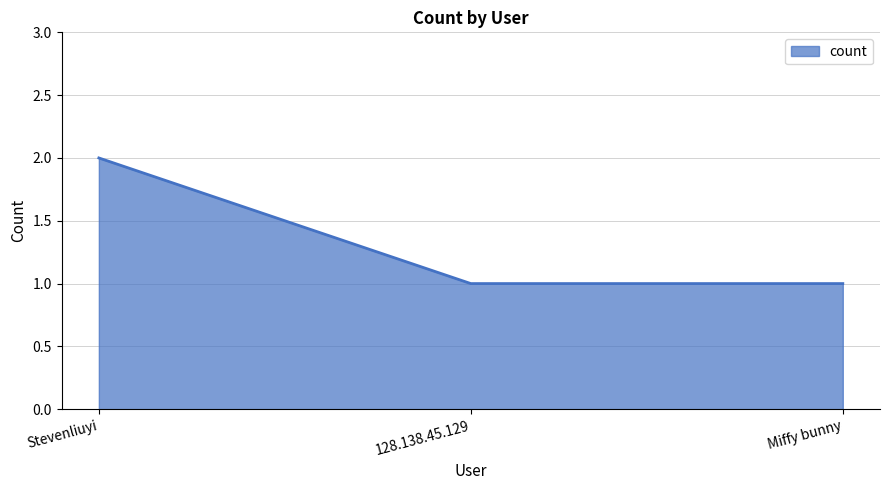

Count the number of categories in the chart.

3